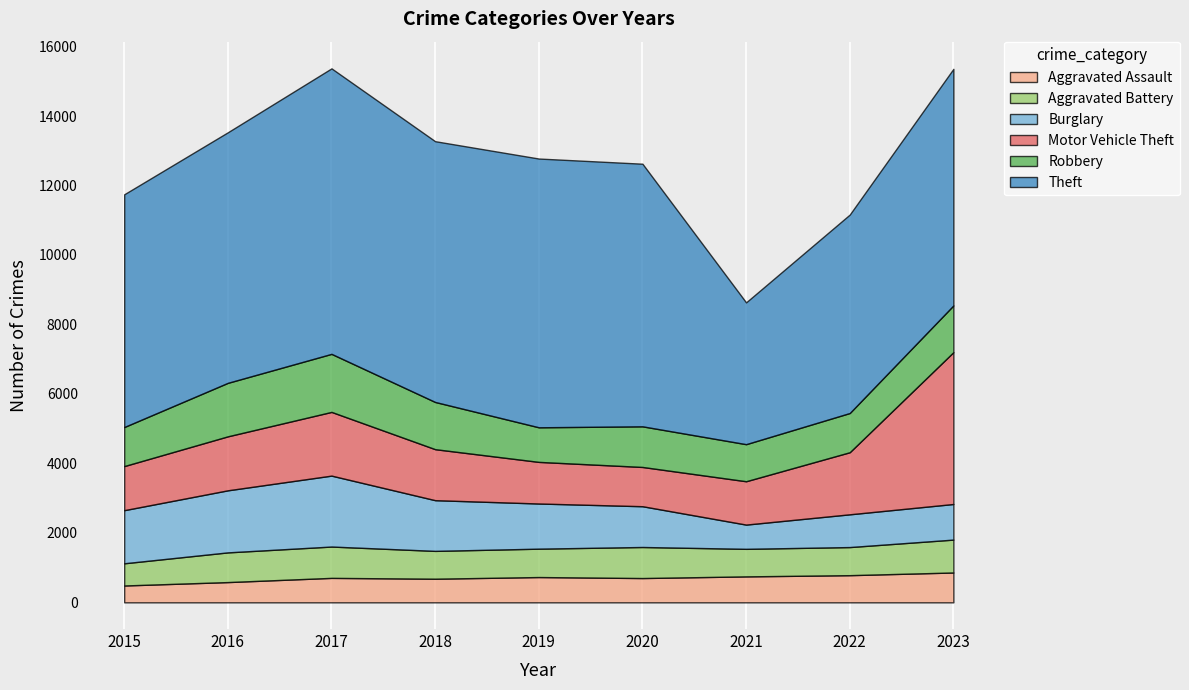

True or false: Aggravated Battery has a value of 801 at 2018.

True